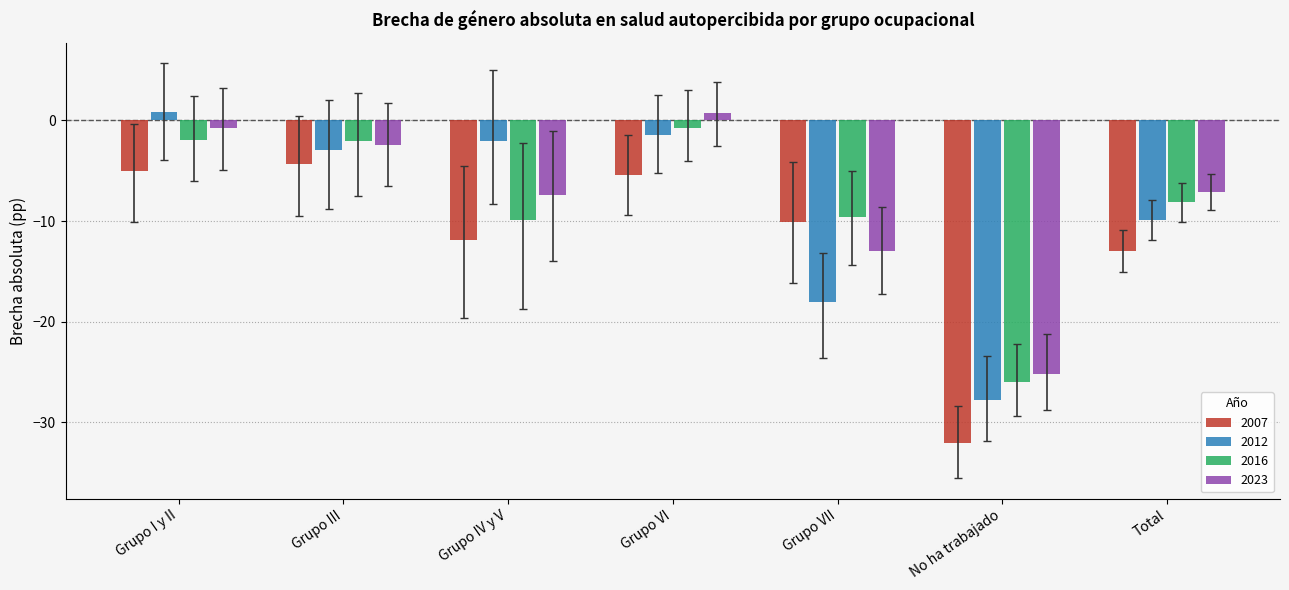

Is it true that 2016 equals -9.9 at Grupo IV y V?

True